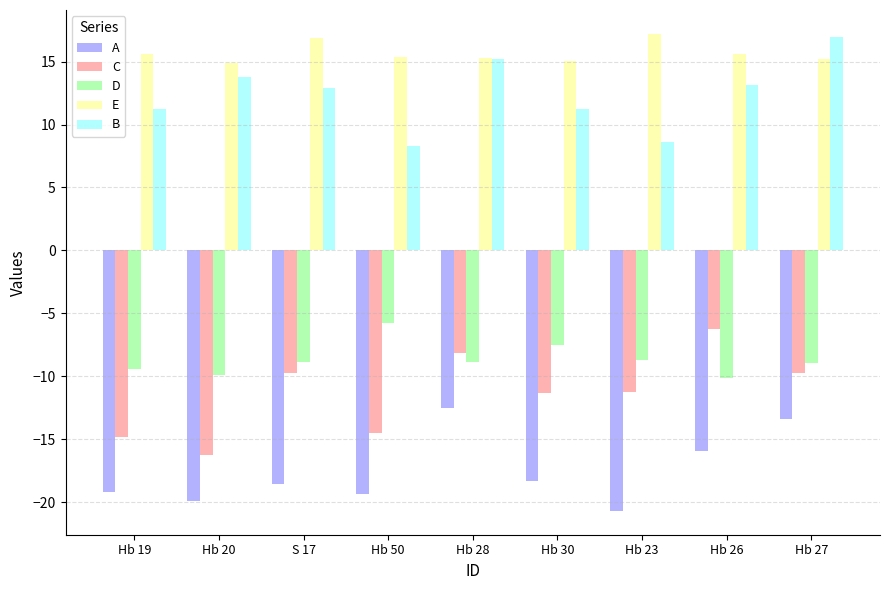

At which label is A closest to -16?

Hb 26